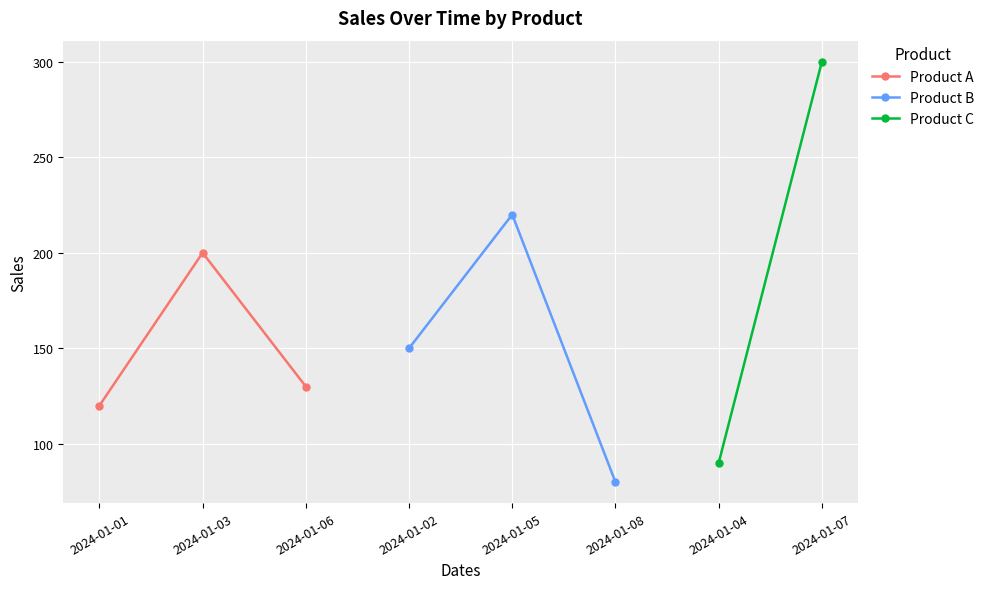

Rank the categories by Product A value from lowest to highest.

2024-01-01, 2024-01-06, 2024-01-03